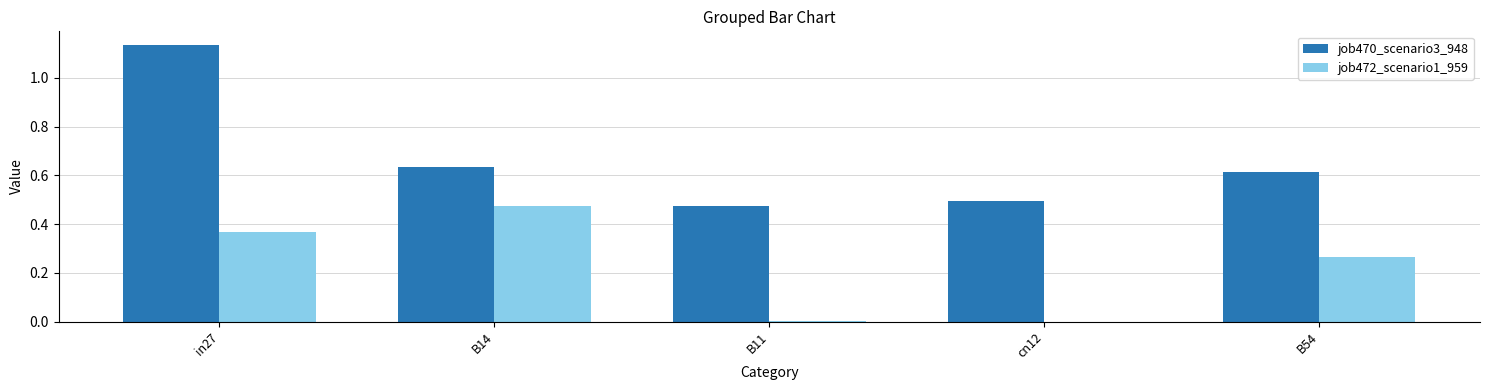

What is the sum of all job470_scenario3_948 values?

3.4